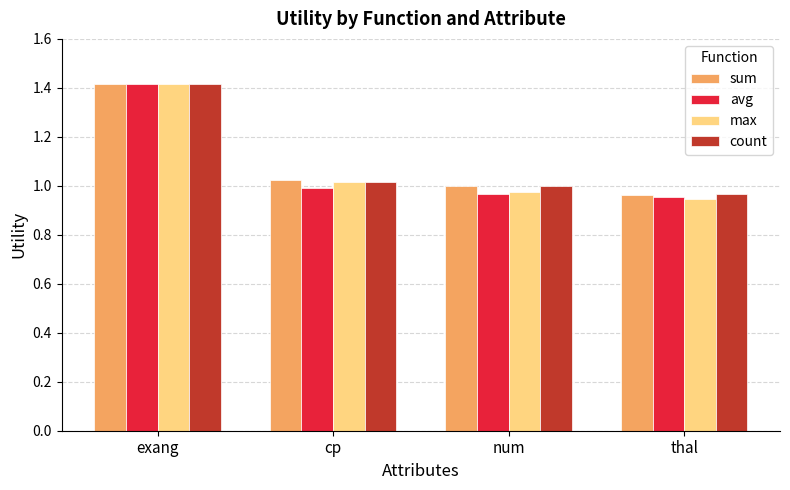

What is the maximum value for count?

1.4